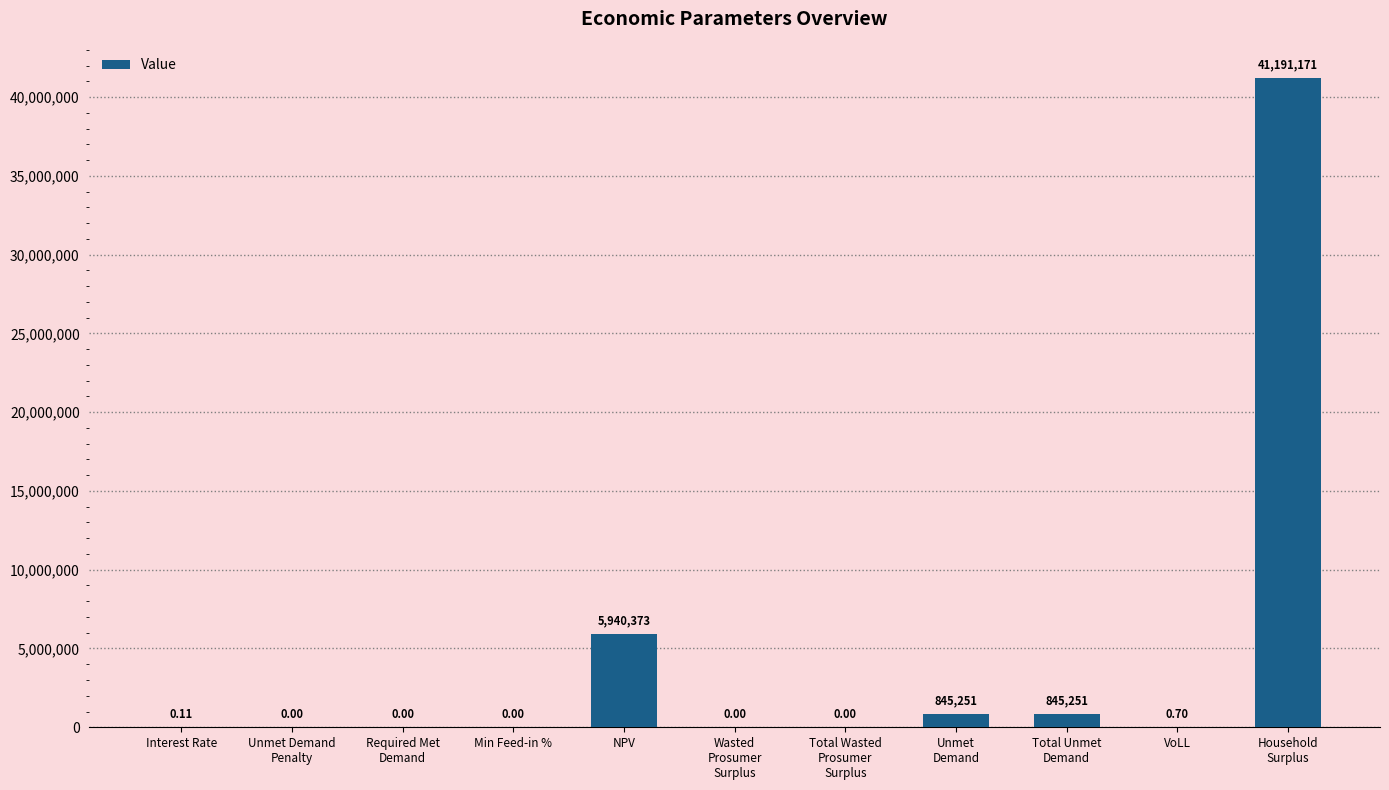

What is the sum of all values?

48822047.1